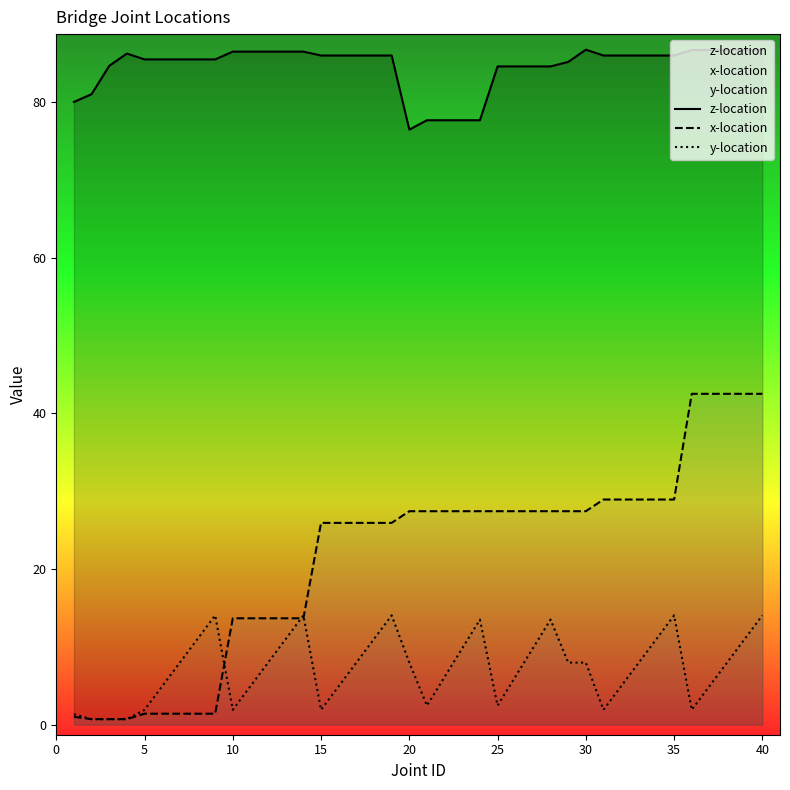

True or false: y-location and z-location intersect in this chart.

False